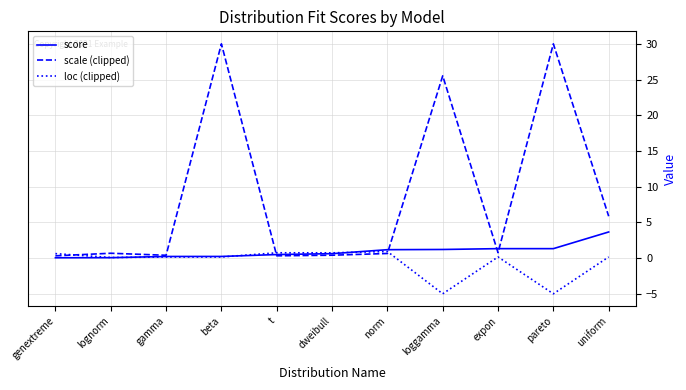

Which series has the widest spread of values?

scale (clipped)